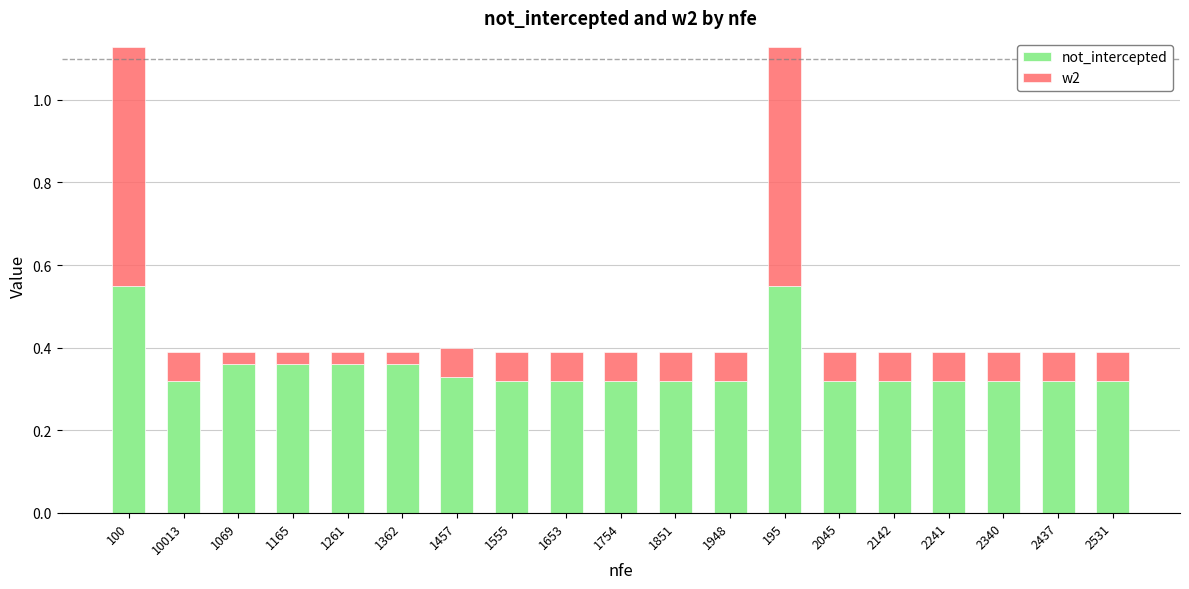

What is the sum of the not_intercepted values at 2340 and 100?

0.9